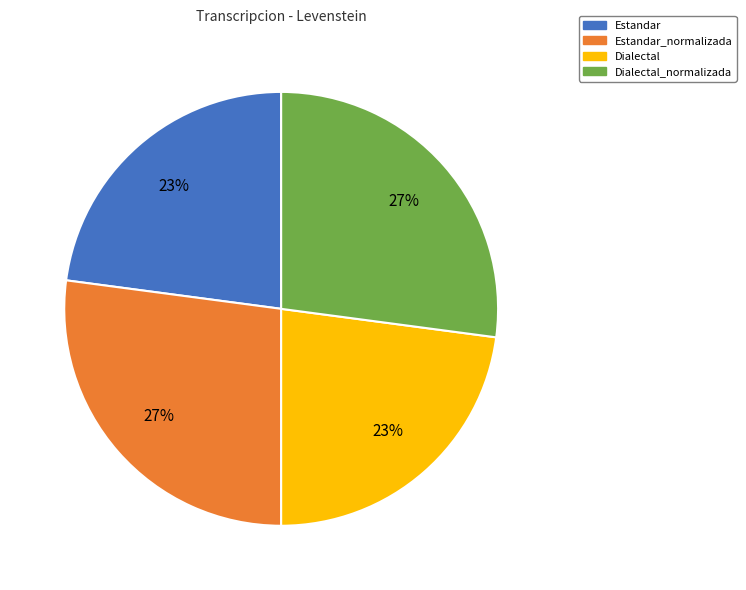

What is the ratio of the value at Dialectal_normalizada to the value at Estandar_normalizada?

1.0